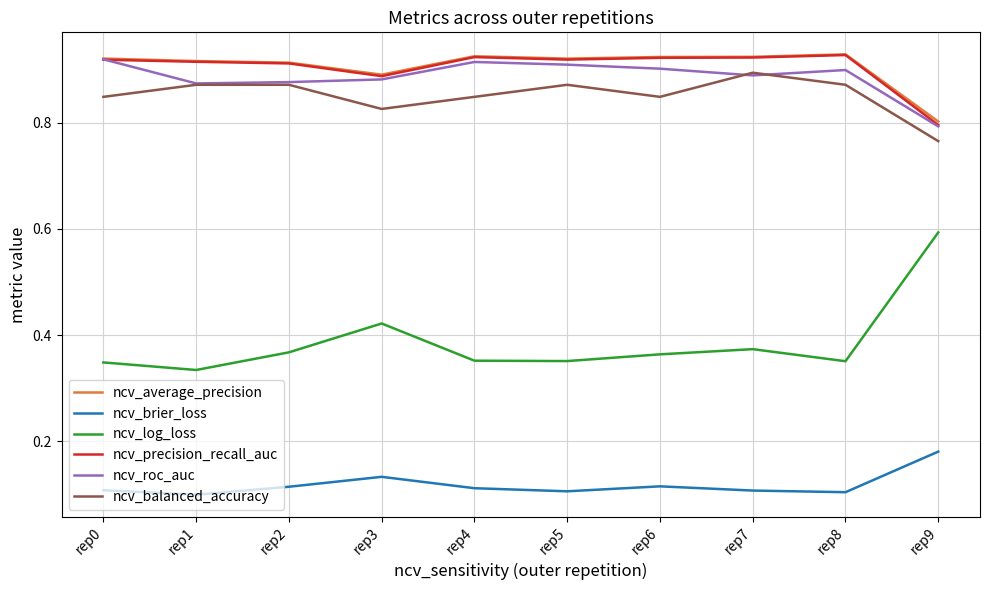

Which series has the largest range (max minus min)?

ncv_log_loss